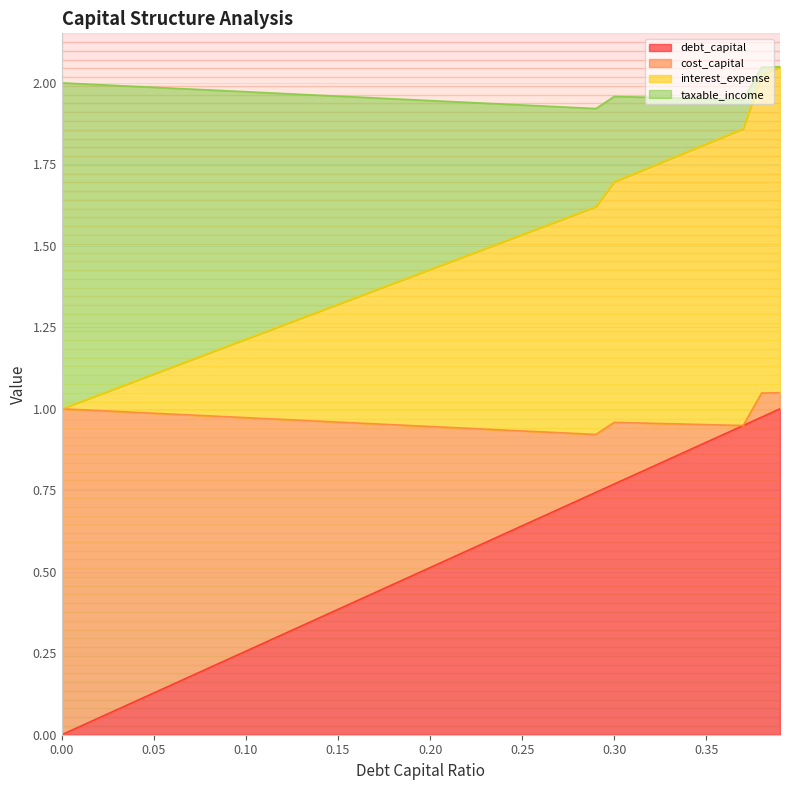

Does the chart display data point markers on the line(s)?

No